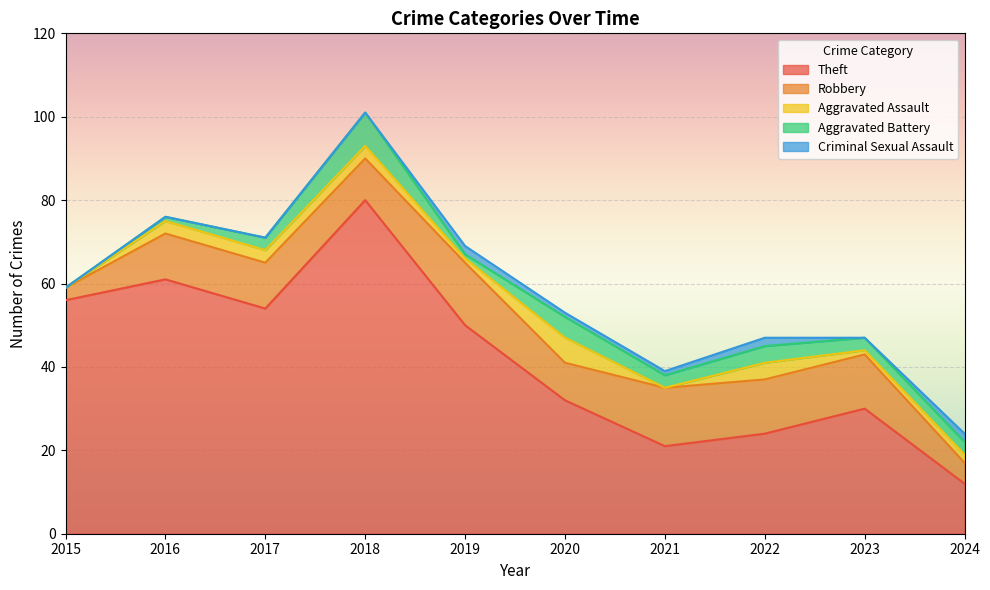

Reading left to right, transcribe all the data shown in this chart.

Theft: 56	61	54	80	50	32	21	24	30	12
Robbery: 3	11	11	10	15	9	14	13	13	5
Aggravated Assault: 0	3	3	3	1	6	0	4	1	2
Aggravated Battery: 0	1	3	8	1	5	3	4	3	3
Criminal Sexual Assault: 0	0	0	0	2	1	1	2	0	2